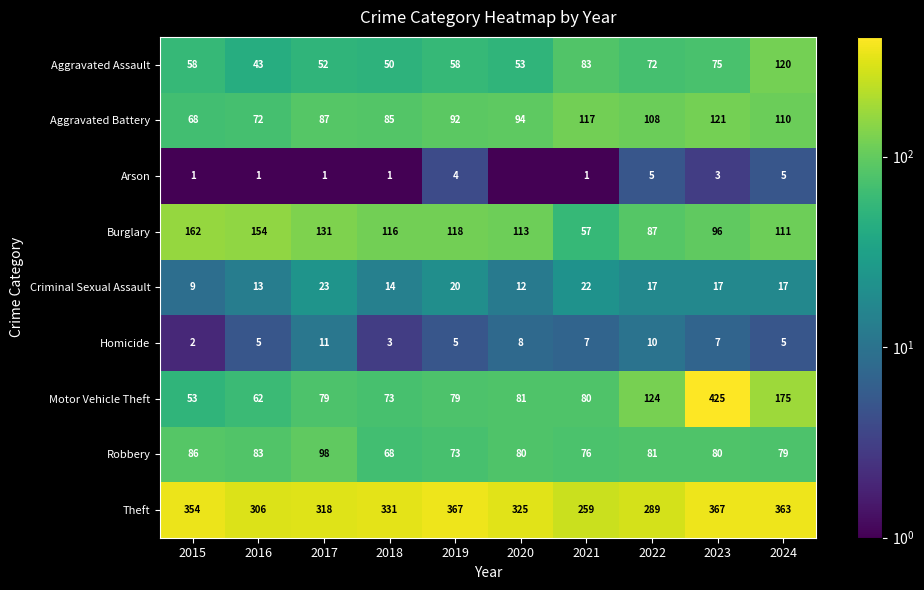

What is the sum of the Burglary values at 2022 and 2019?

205.0